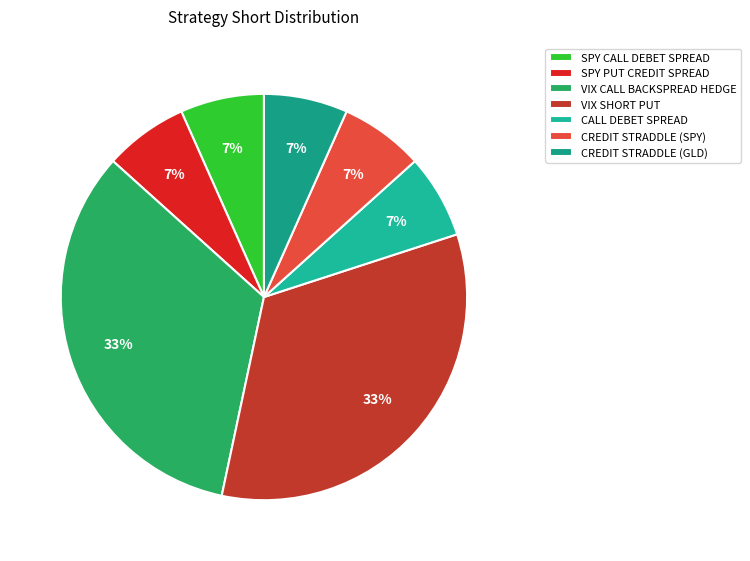

What is the total percentage of VIX SHORT PUT and CREDIT STRADDLE (SPY)?

40.0%